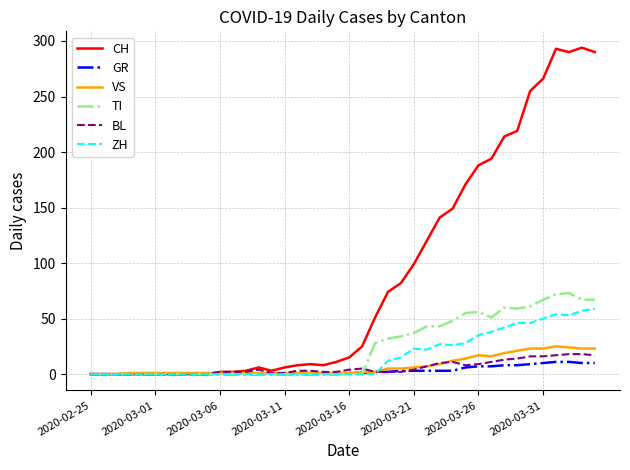

Which series has the widest spread of values?

CH